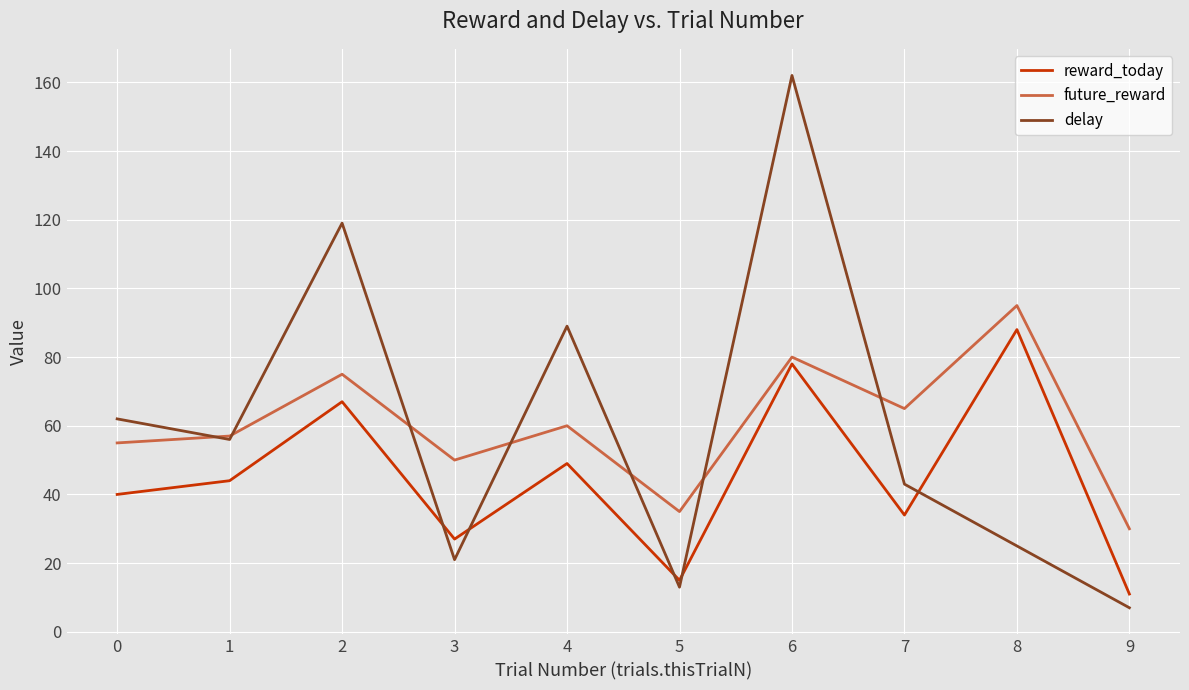

At which category does the chart reach its peak across all series?

6